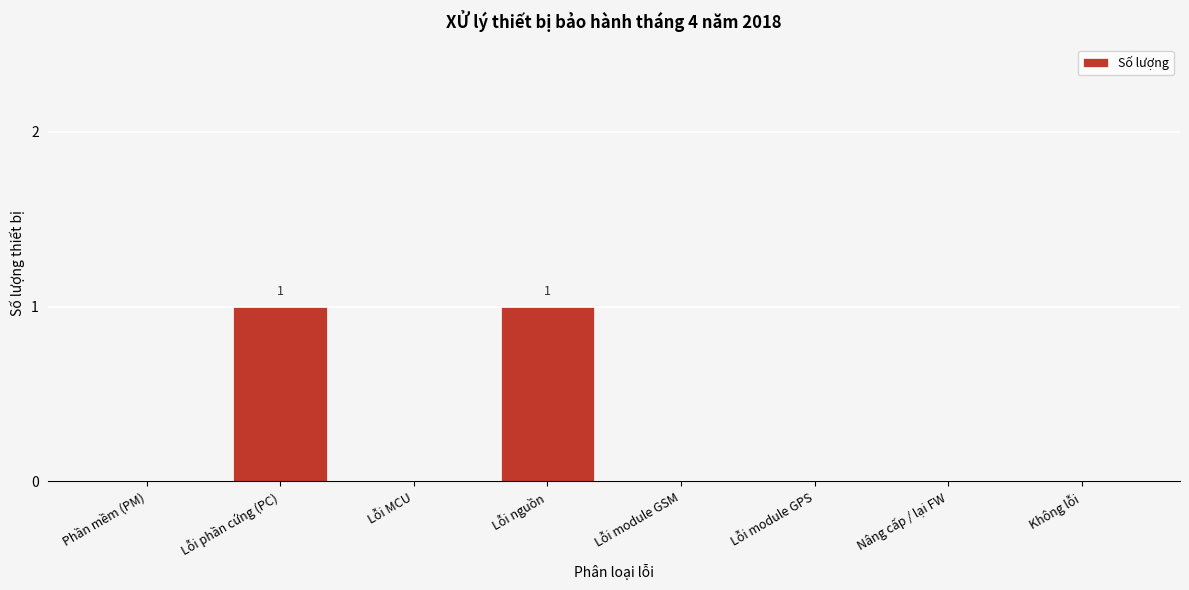

Reading left to right, what are all the values shown in this chart?

Phần mềm (PM)=0	Lỗi phần cứng (PC)=1	Lỗi MCU=0	Lỗi nguồn=1	Lỗi module GSM=0	Lỗi module GPS=0	Nâng cấp / lại FW=0	Không lỗi=0